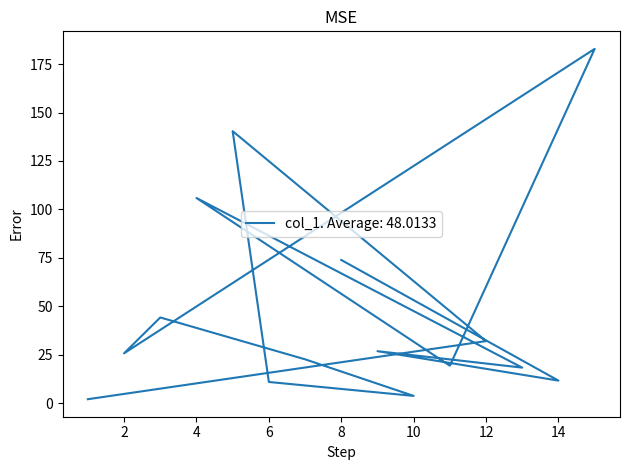

How many values are below 25?

7